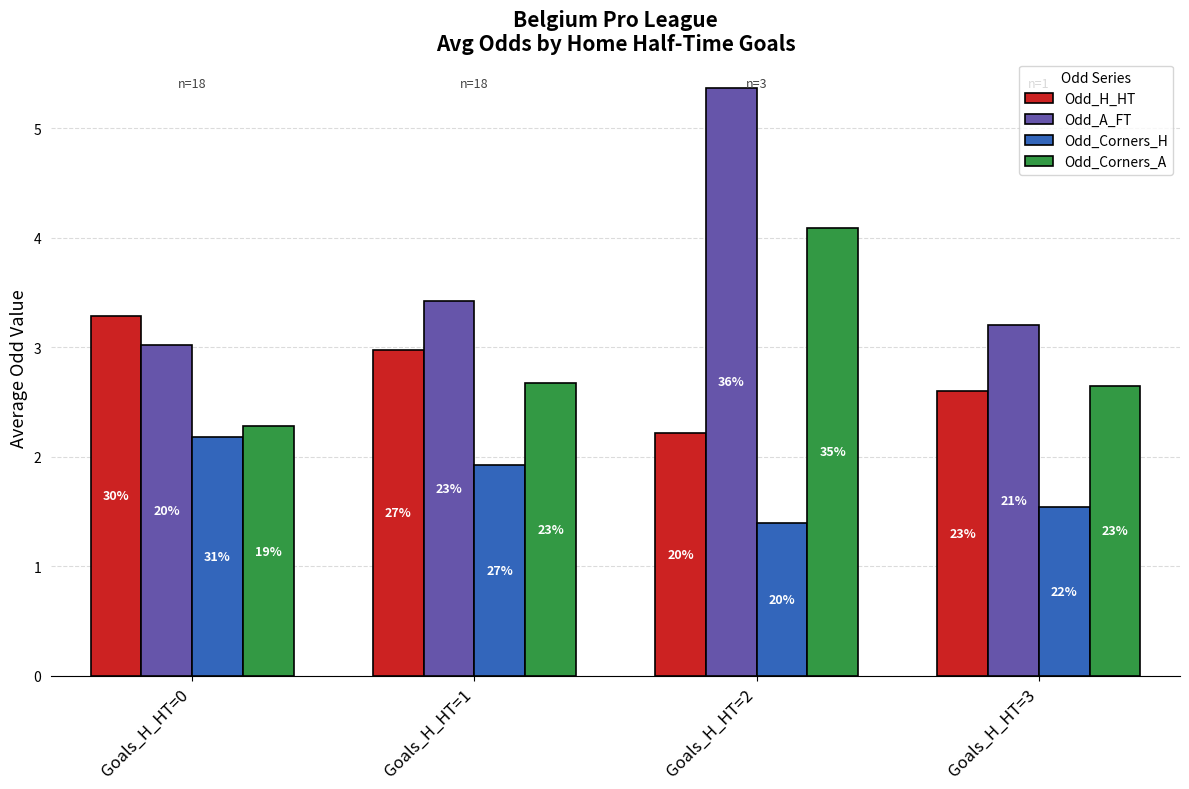

Rank the series by their maximum value, from highest to lowest.

Odd_A_FT, Odd_Corners_A, Odd_H_HT, Odd_Corners_H